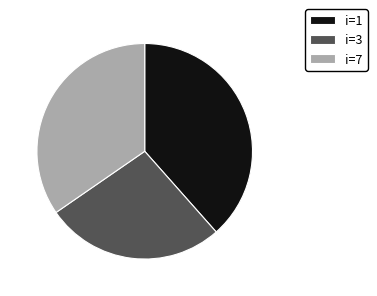

True or false: i=3 accounts for 27% of the total.

True